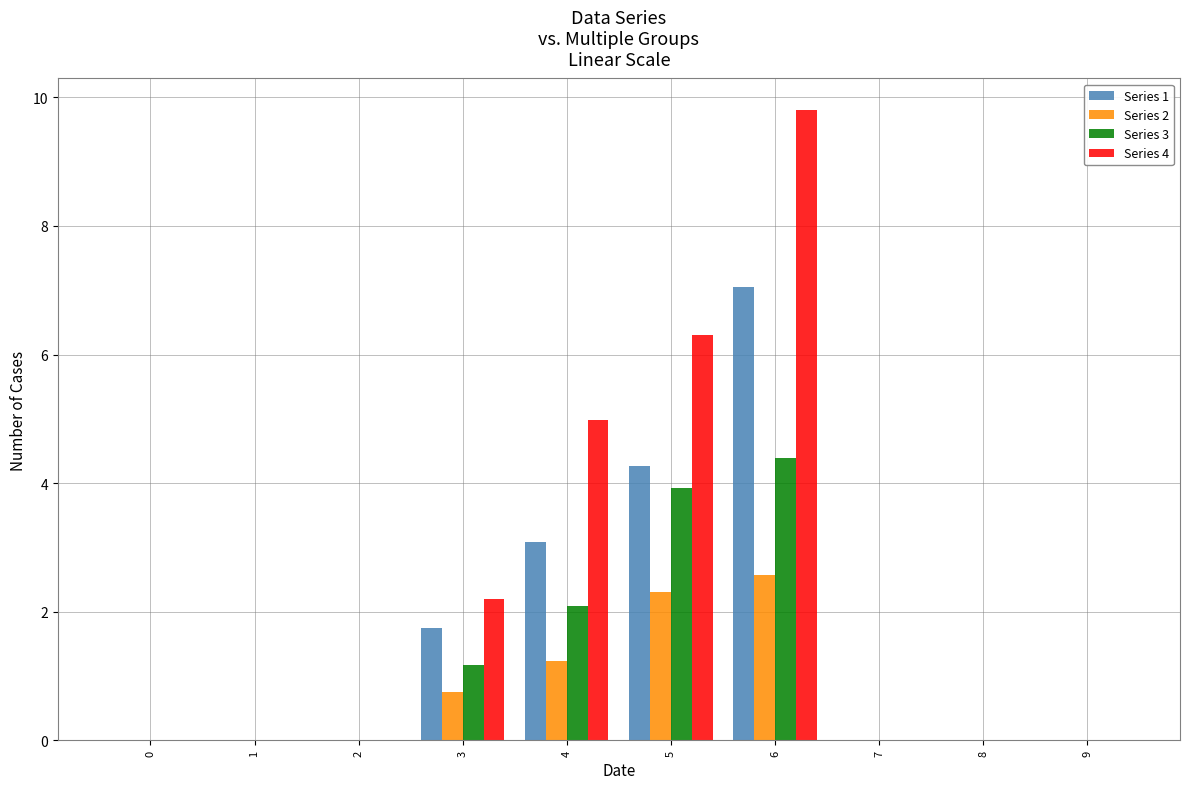

How many groups of bars are there?

10